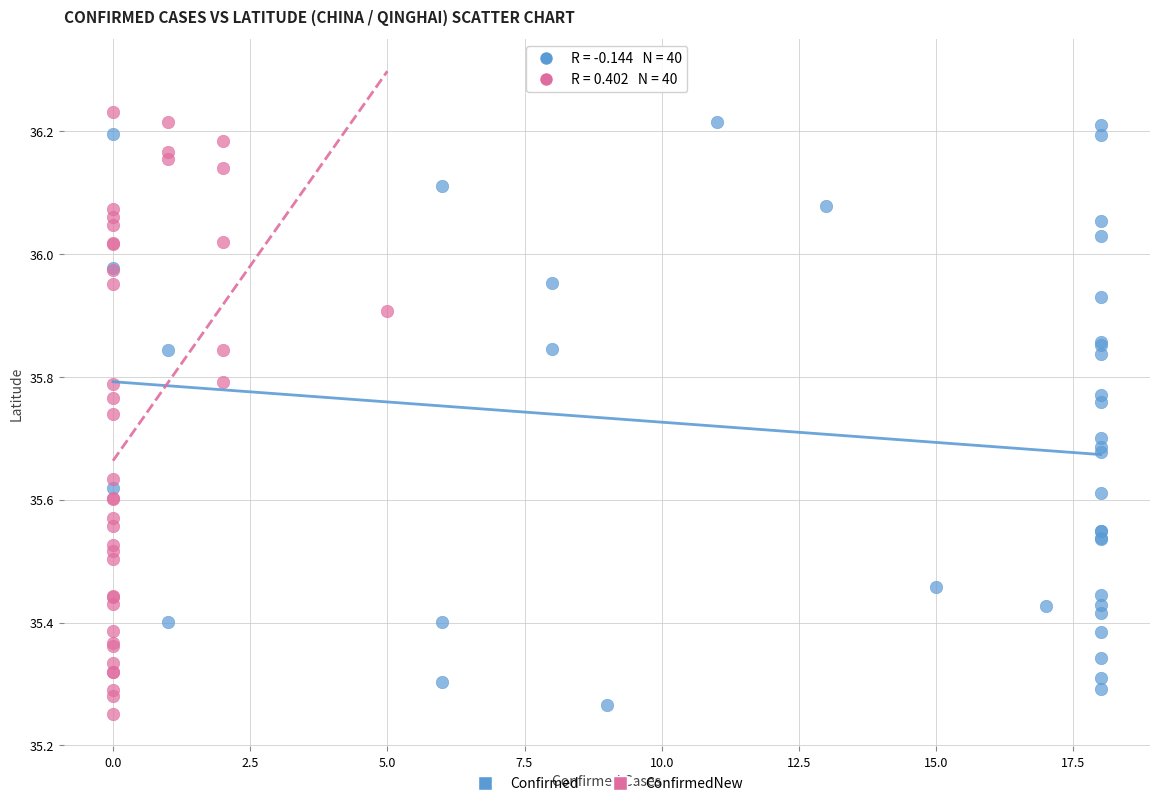

Which series contains the lowest Y value?

ConfirmedNew